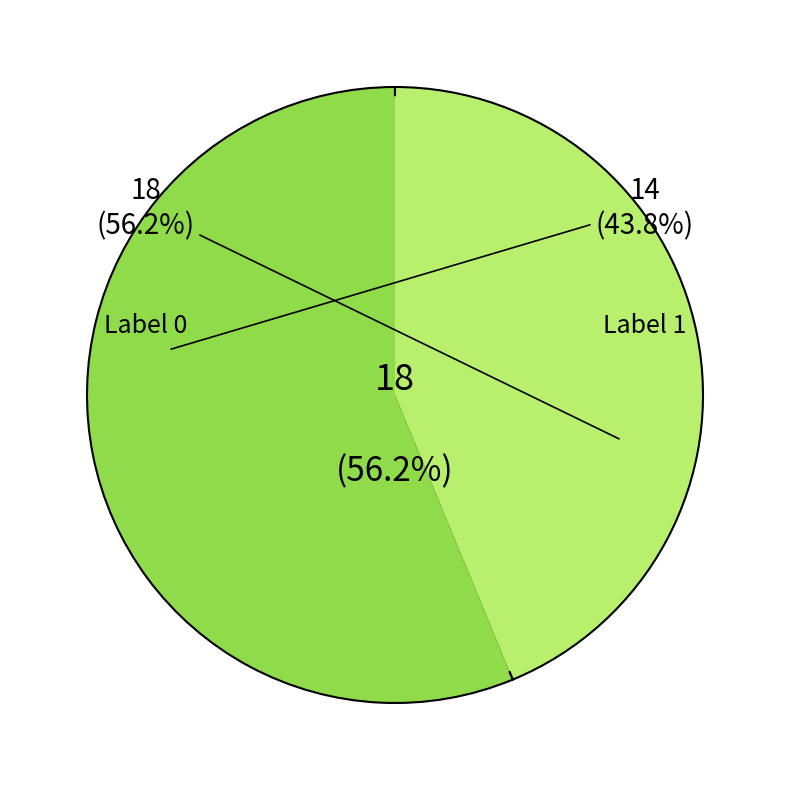

What percentage is NOT represented by Label 1?

56.2%